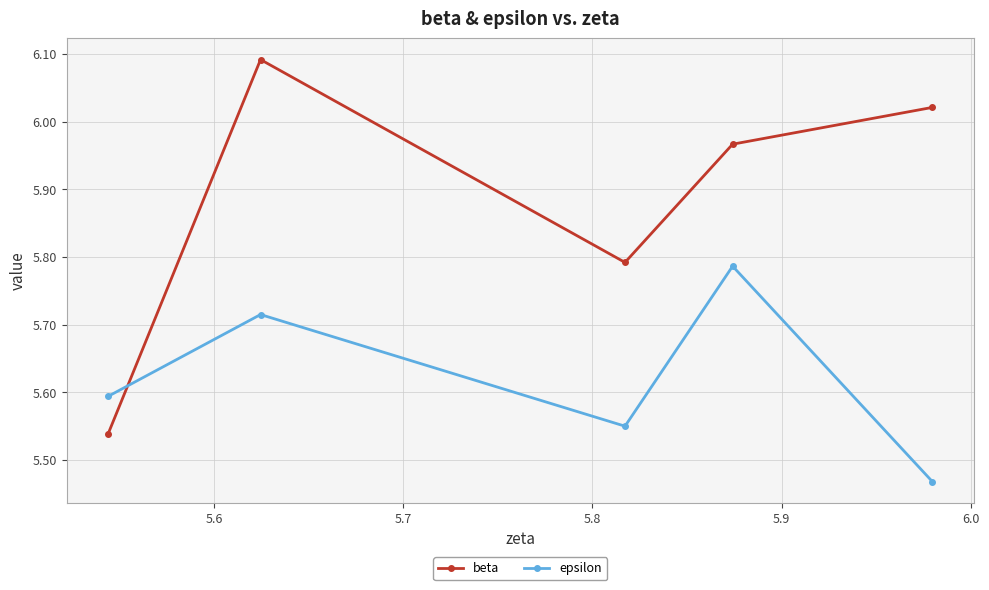

True or false: epsilon and beta intersect in this chart.

True